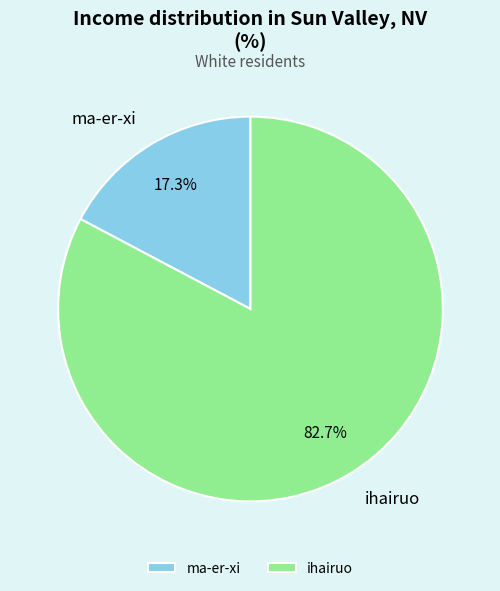

True or false: ihairuo accounts for 83% of the total.

True